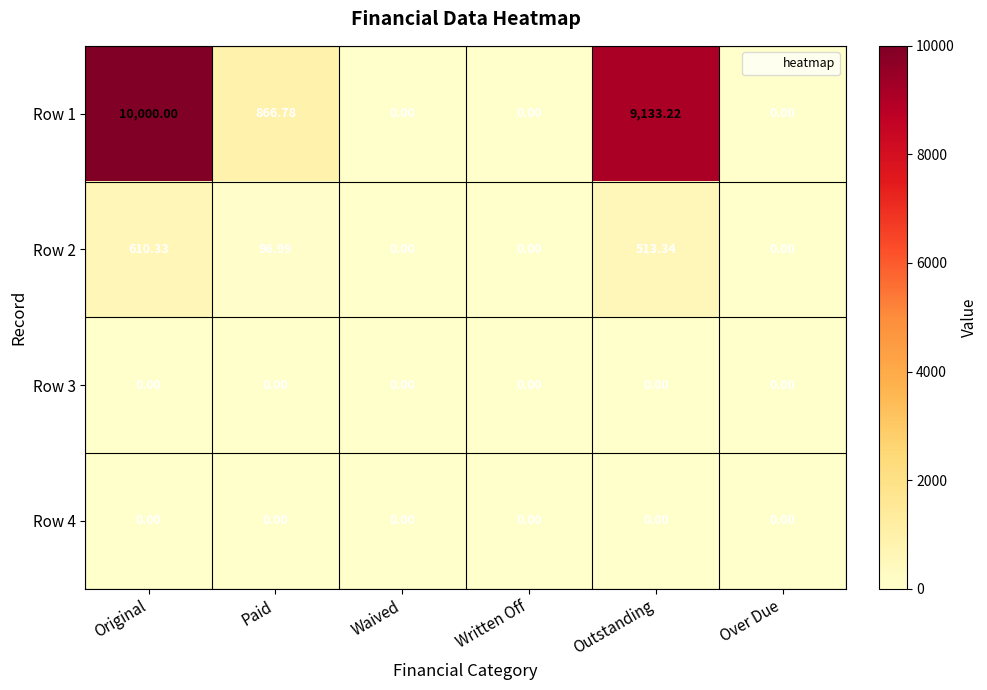

Where is Row 2 nearest to the value 305?

Paid